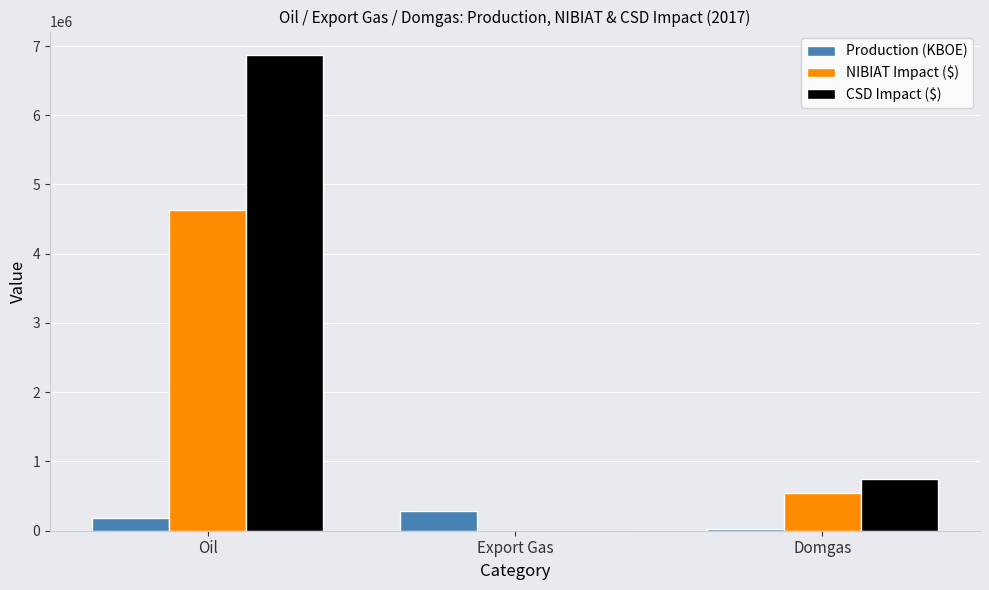

At which category is the sum across all series the highest?

Oil